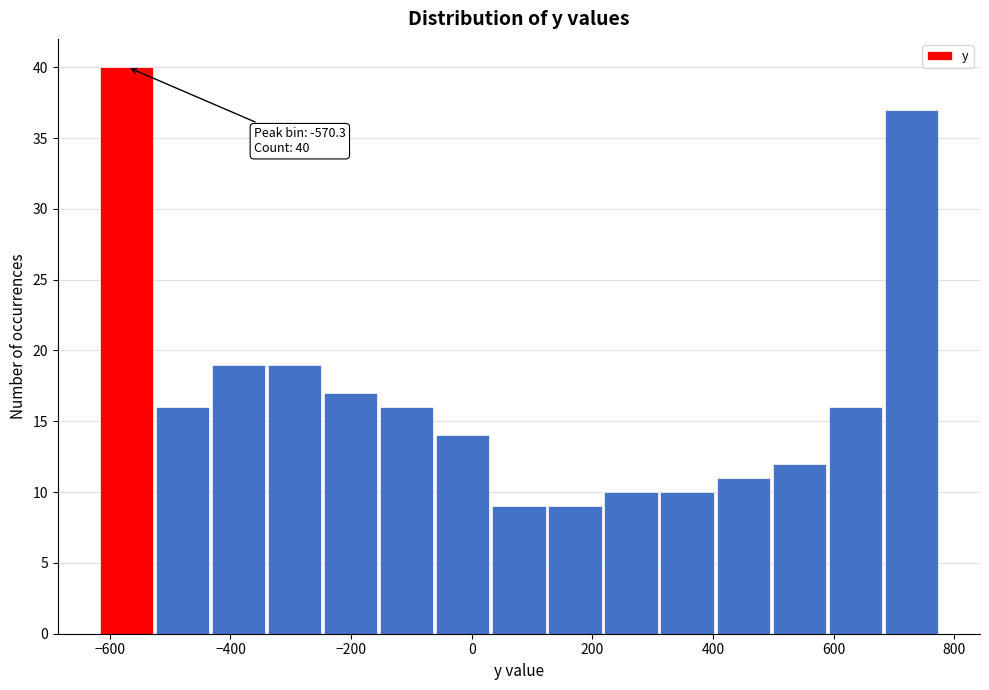

Over which range of the x-axis is the bar tallest?

-620 to -520